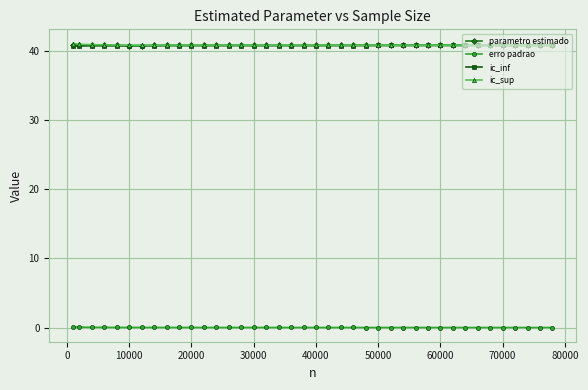

What is the difference between the maximum and minimum values in the ic_inf series?

0.1